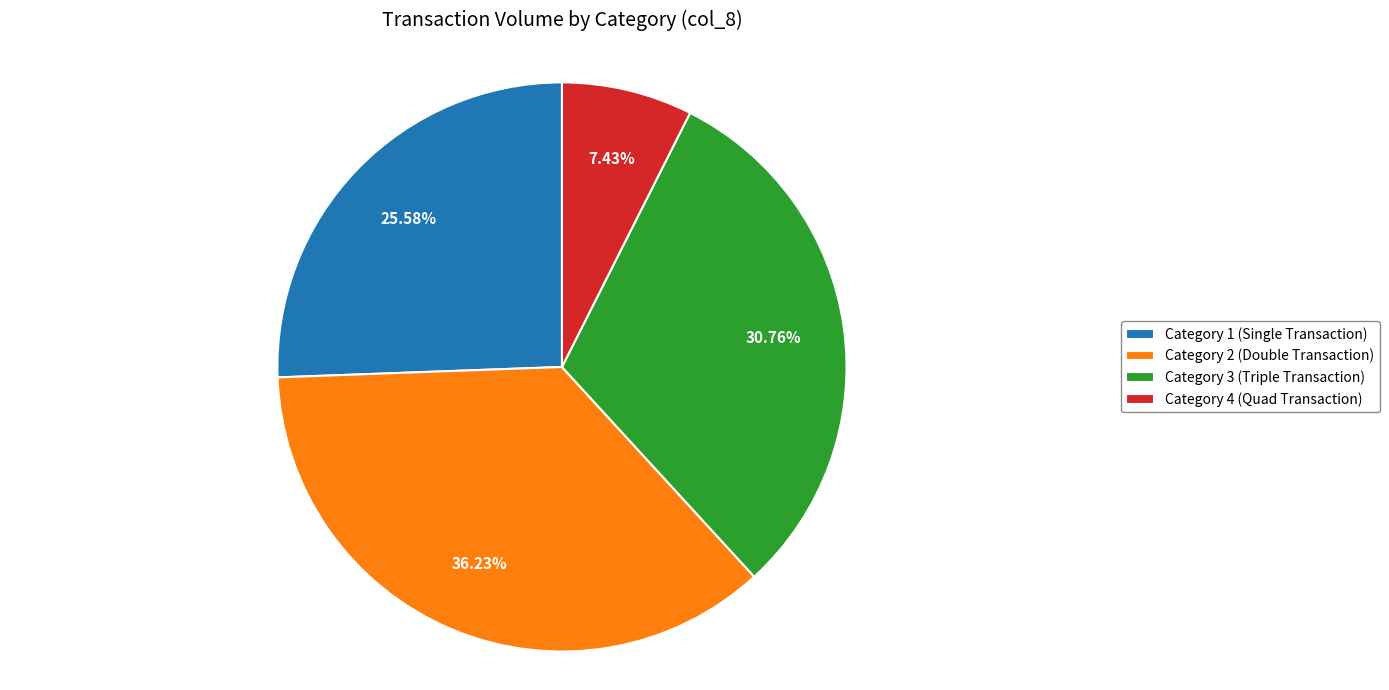

Which category has the biggest portion of the pie?

Category 2 (Double Transaction)